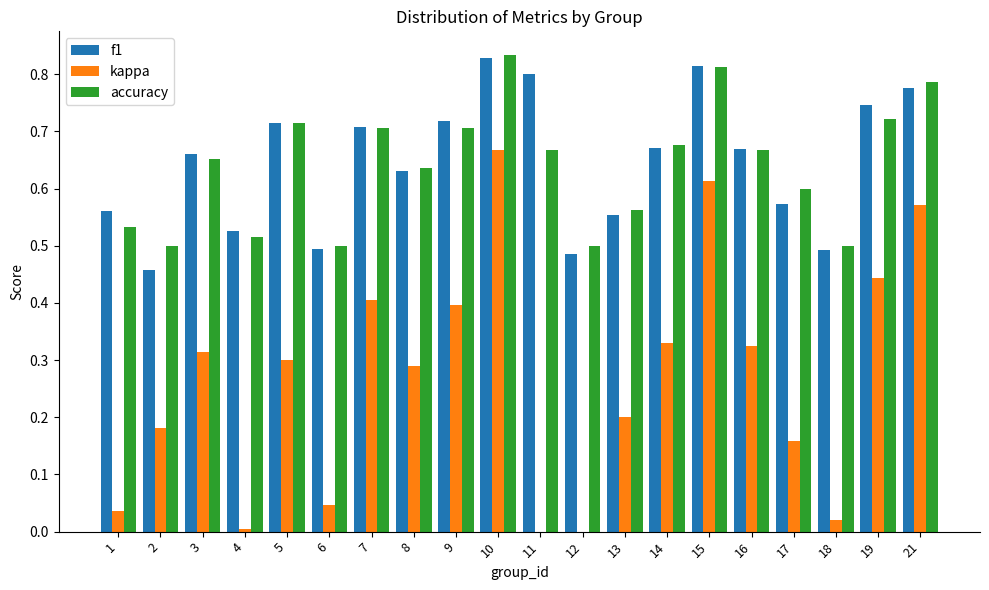

Are the bars horizontal?

No